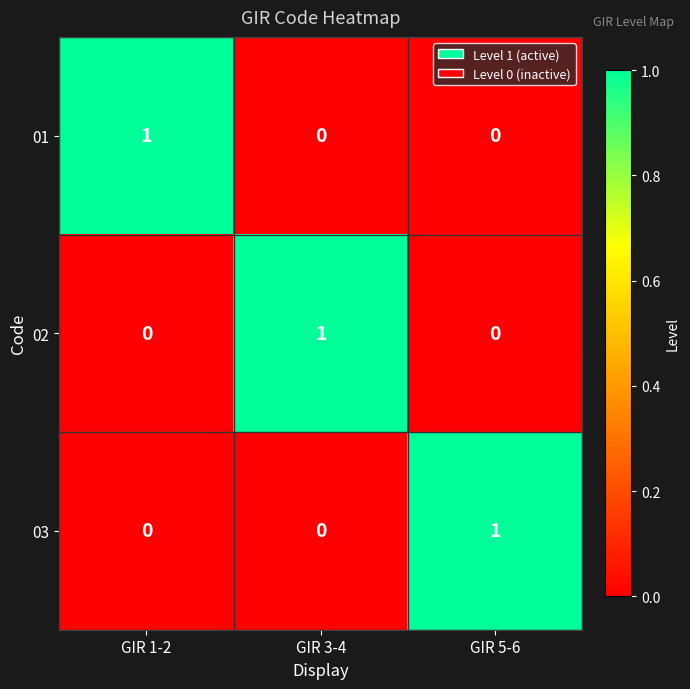

Reading right to left, what are all the values shown in this chart?

01: 0	0	1
02: 0	1	0
03: 1	0	0